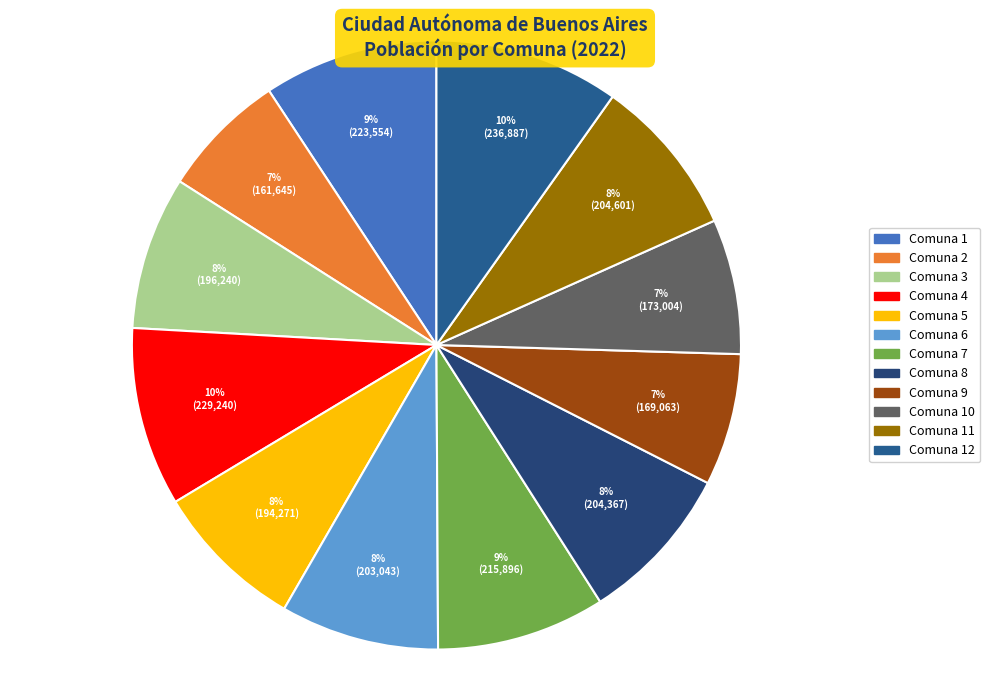

True or false: Comuna 3 accounts for 1% of the total.

False